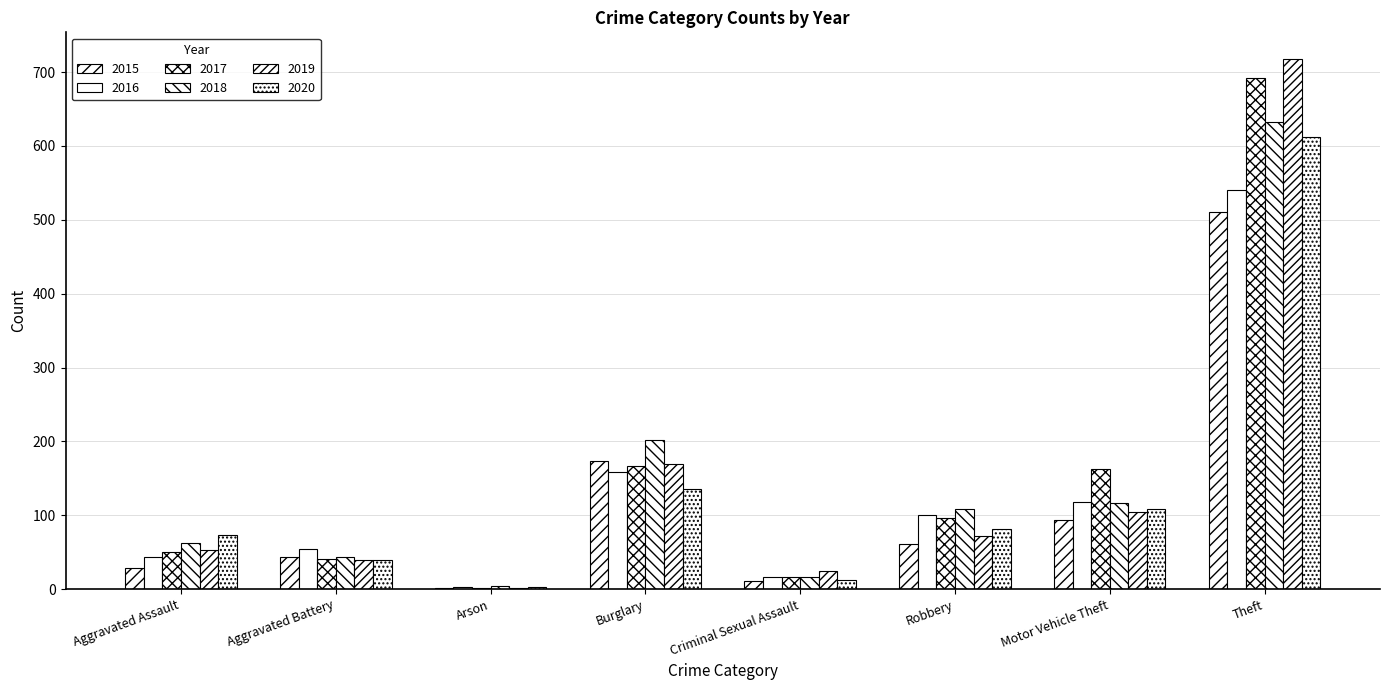

Is the value of 2015 at Criminal Sexual Assault greater than the value of 2019 at Criminal Sexual Assault?

No